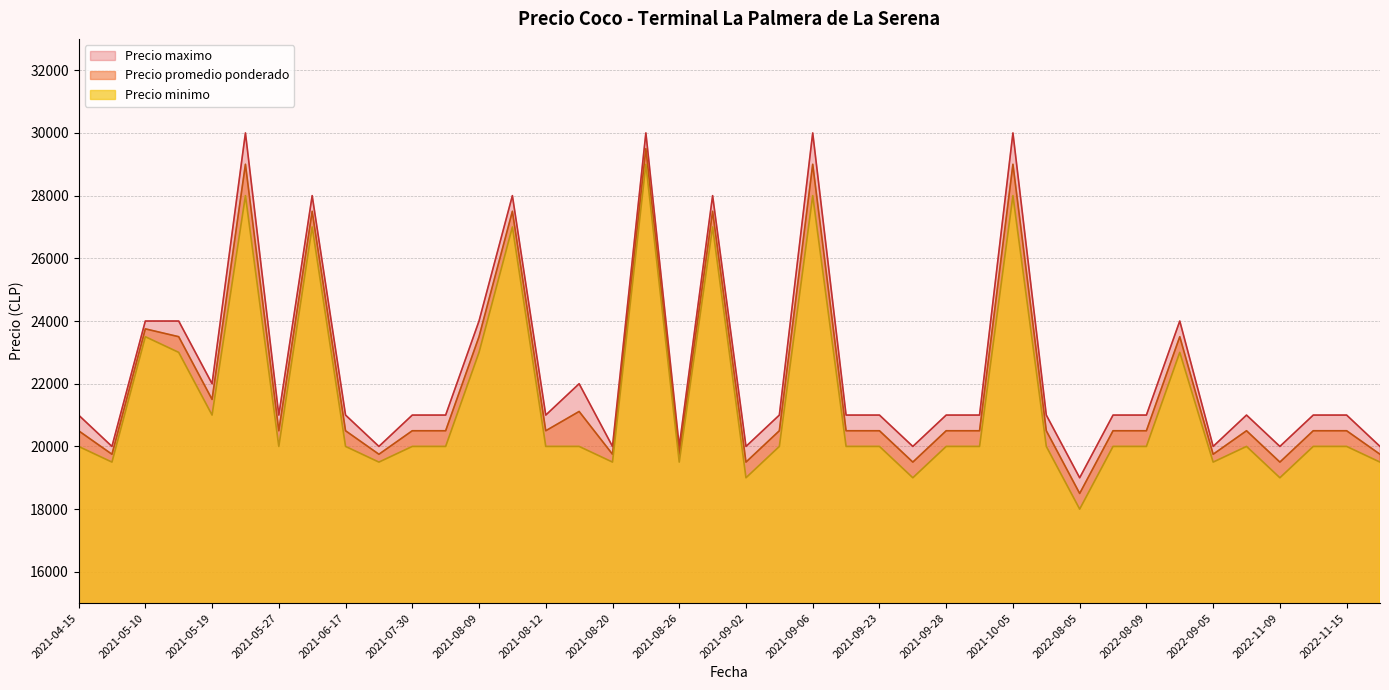

Reading right to left, what are all the values shown in this chart?

Precio promedio ponderado: 19750	20500	20500	19500	20500	19750	23500	20500	20500	18500	20500	29000	20500	20500	19500	20500	20500	29000	20500	19500	27500	19750	29500	19750	21115	20500	27500	23500	20500	20500	19750	20500	27500	20500	29000	21500	23500	23750	19750	20500
Precio minimo: 19500	20000	20000	19000	20000	19500	23000	20000	20000	18000	20000	28000	20000	20000	19000	20000	20000	28000	20000	19000	27000	19500	29000	19500	20000	20000	27000	23000	20000	20000	19500	20000	27000	20000	28000	21000	23000	23500	19500	20000
Precio maximo: 20000	21000	21000	20000	21000	20000	24000	21000	21000	19000	21000	30000	21000	21000	20000	21000	21000	30000	21000	20000	28000	20000	30000	20000	22000	21000	28000	24000	21000	21000	20000	21000	28000	21000	30000	22000	24000	24000	20000	21000